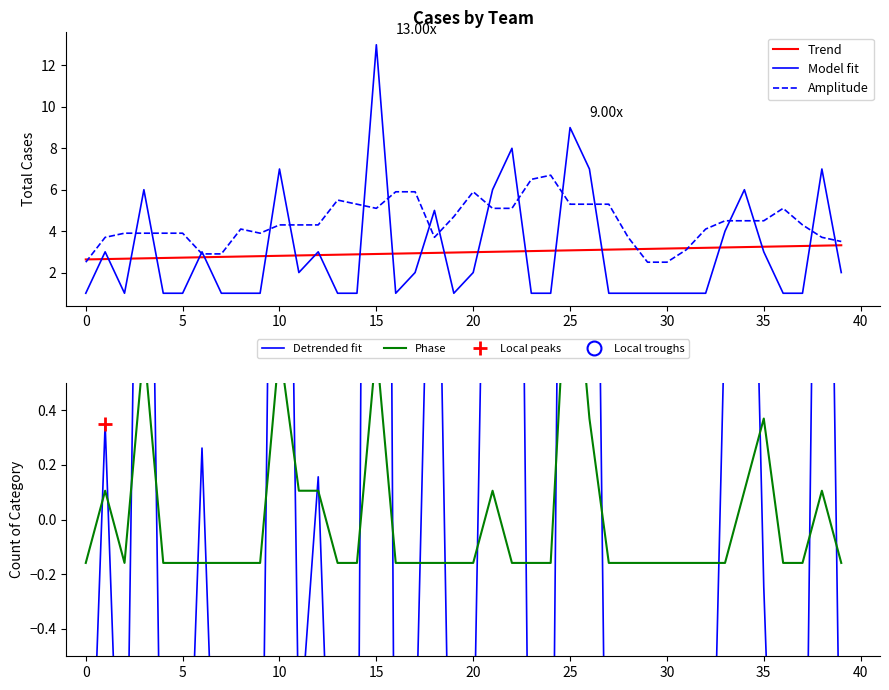

True or false: Trend and Model fit intersect in this chart.

True